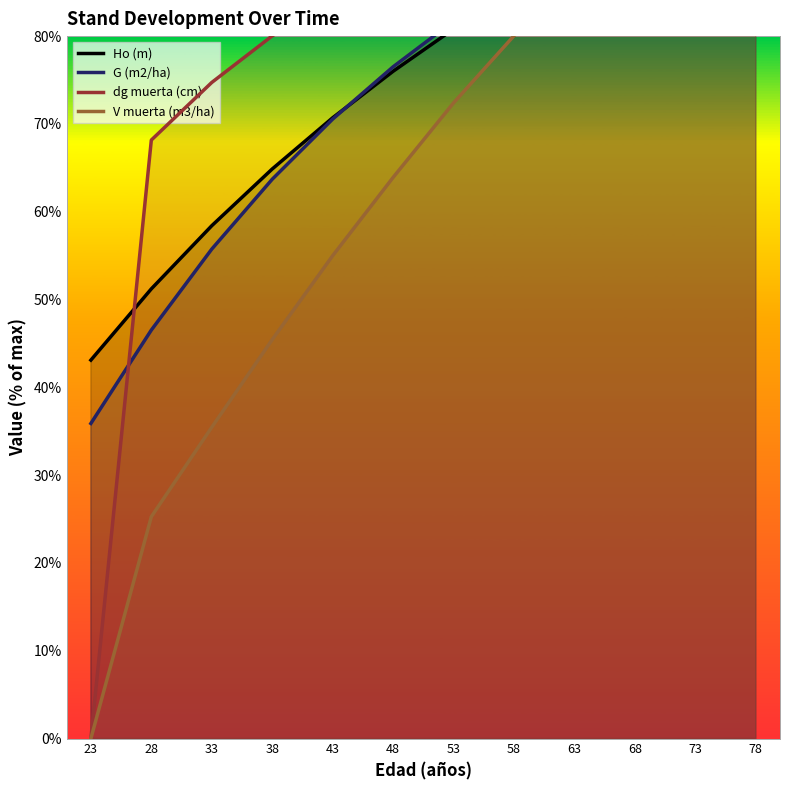

What is the total value across all series at 73?

393.8